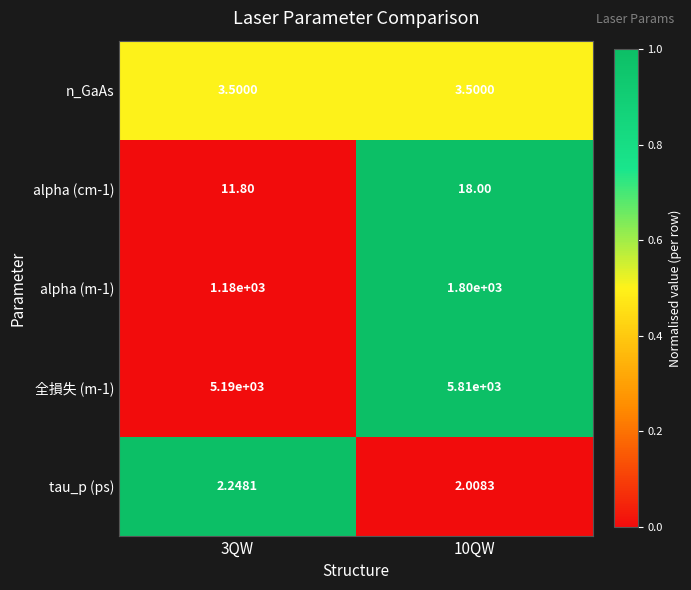

Is the value of alpha (m-1) at 3QW greater than the value of alpha (cm-1) at 10QW?

Yes